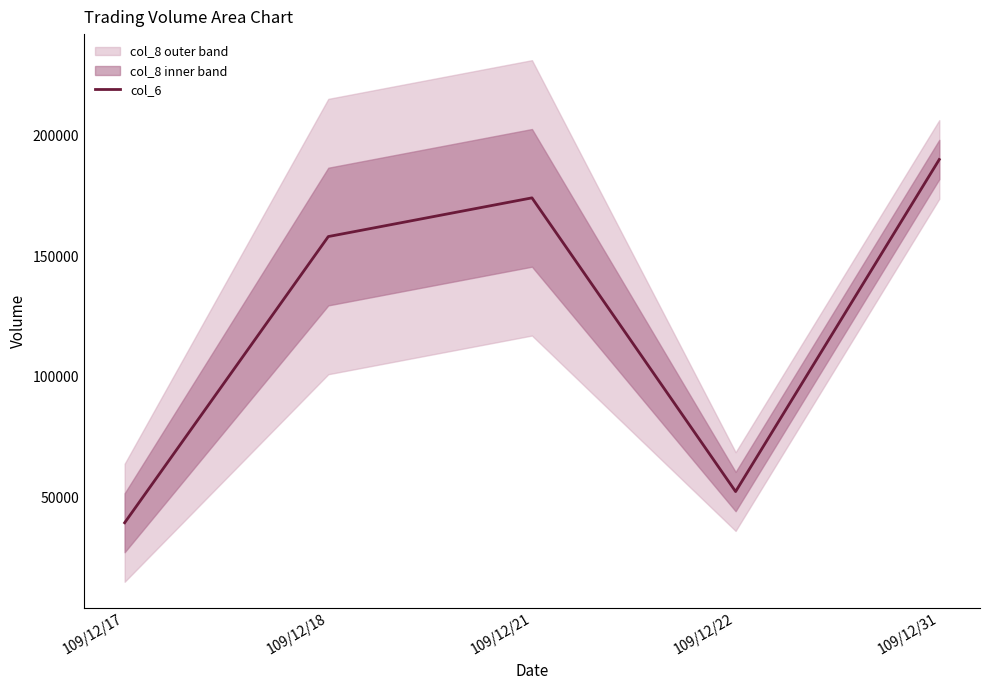

List the labels in order of value, smallest first.

109/12/17, 109/12/22, 109/12/18, 109/12/21, 109/12/31